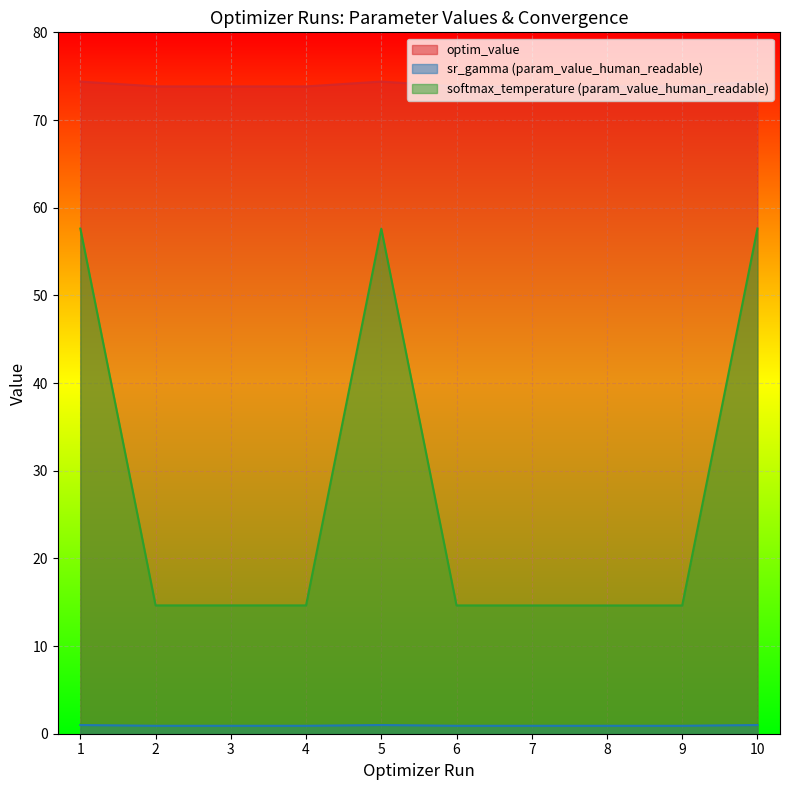

At 7, list the series in order from largest to smallest.

optim_value, softmax_temperature (param_value_human_readable), sr_gamma (param_value_human_readable)